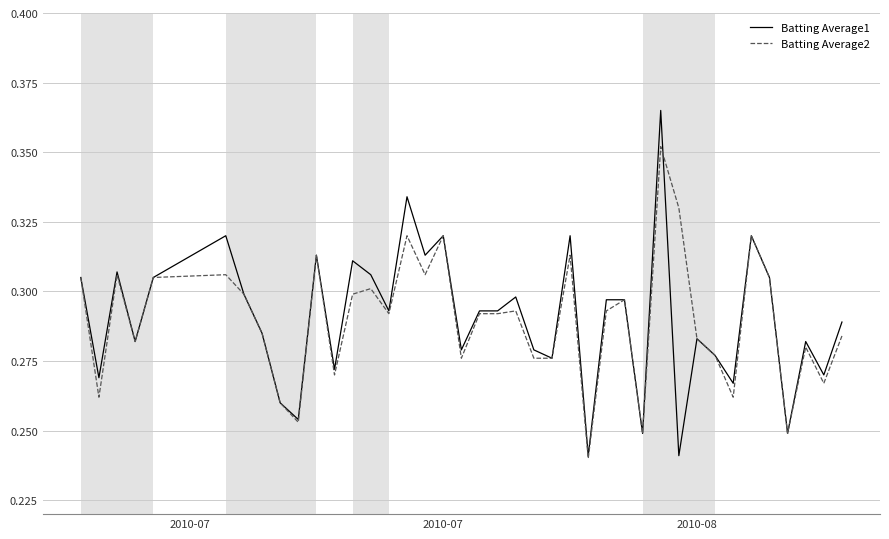

How many categories are shown in the chart?

40